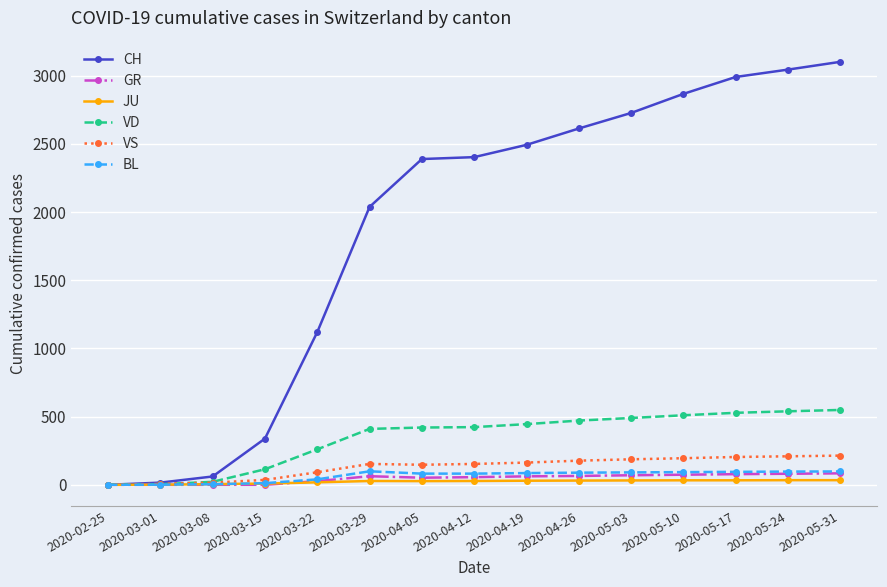

What is the label of the 1st point from the right?

2020-05-31